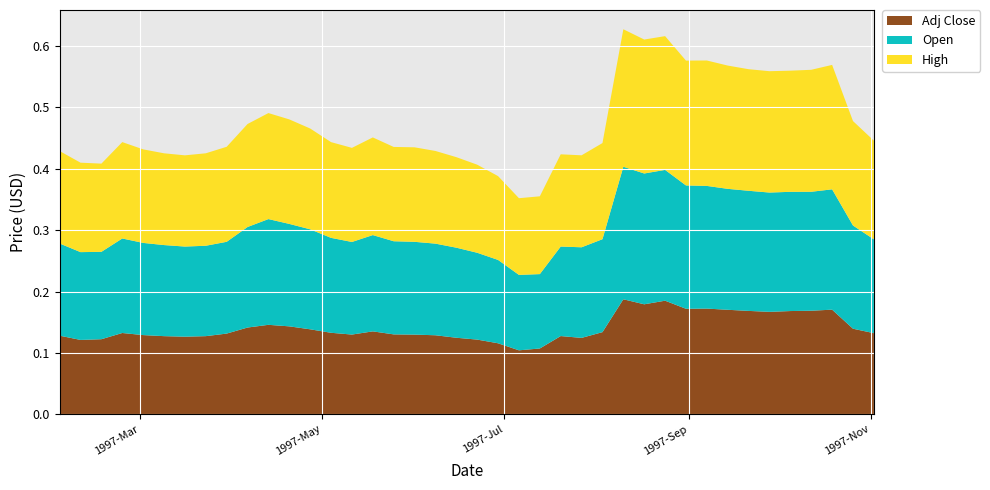

Reading left to right, list all the values displayed in this chart.

High: 0=0.2	1=0.1	2=0.1	3=0.2	4=0.2	5=0.1	6=0.1	7=0.2	8=0.2	9=0.2	10=0.2	11=0.2	12=0.2	13=0.2	14=0.2	15=0.2	16=0.2	17=0.2	18=0.2	19=0.1	20=0.1	21=0.1	22=0.1	23=0.1	24=0.2	25=0.1	26=0.2	27=0.2	28=0.2	29=0.2	30=0.2	31=0.2	32=0.2	33=0.2	34=0.2	35=0.2	36=0.2	37=0.2	38=0.2	39=0.2
Open: 0=0.2	1=0.1	2=0.1	3=0.2	4=0.2	5=0.1	6=0.1	7=0.1	8=0.1	9=0.2	10=0.2	11=0.2	12=0.2	13=0.2	14=0.2	15=0.2	16=0.2	17=0.2	18=0.1	19=0.1	20=0.1	21=0.1	22=0.1	23=0.1	24=0.1	25=0.1	26=0.2	27=0.2	28=0.2	29=0.2	30=0.2	31=0.2	32=0.2	33=0.2	34=0.2	35=0.2	36=0.2	37=0.2	38=0.2	39=0.2
Adj Close: 0=0.1	1=0.1	2=0.1	3=0.1	4=0.1	5=0.1	6=0.1	7=0.1	8=0.1	9=0.1	10=0.1	11=0.1	12=0.1	13=0.1	14=0.1	15=0.1	16=0.1	17=0.1	18=0.1	19=0.1	20=0.1	21=0.1	22=0.1	23=0.1	24=0.1	25=0.1	26=0.1	27=0.2	28=0.2	29=0.2	30=0.2	31=0.2	32=0.2	33=0.2	34=0.2	35=0.2	36=0.2	37=0.2	38=0.1	39=0.1